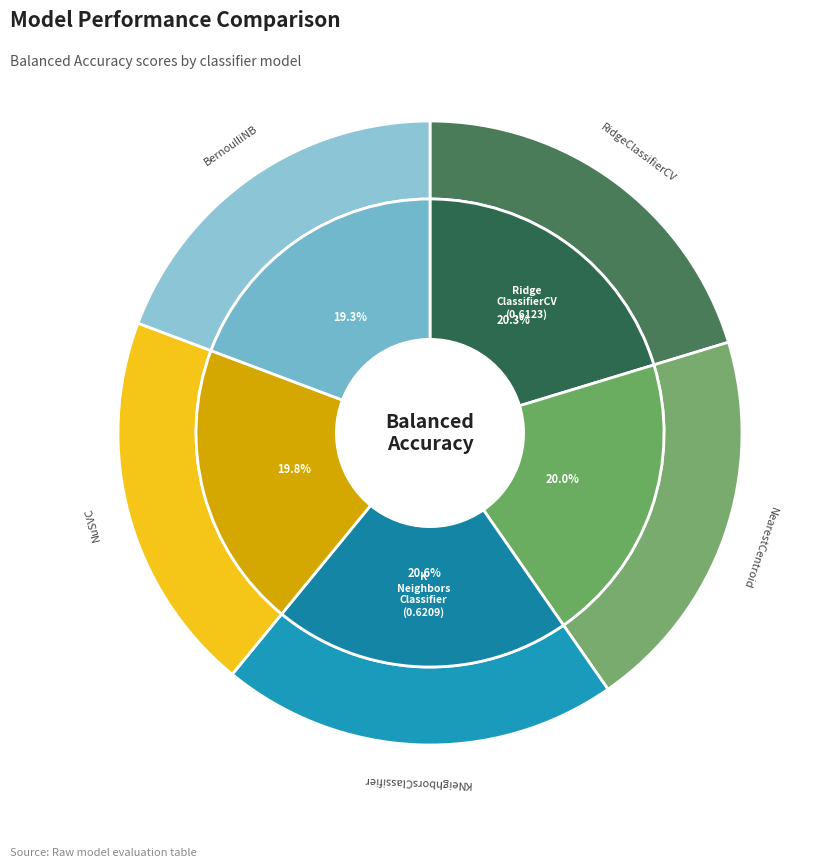

Count the number of slices in the pie.

5